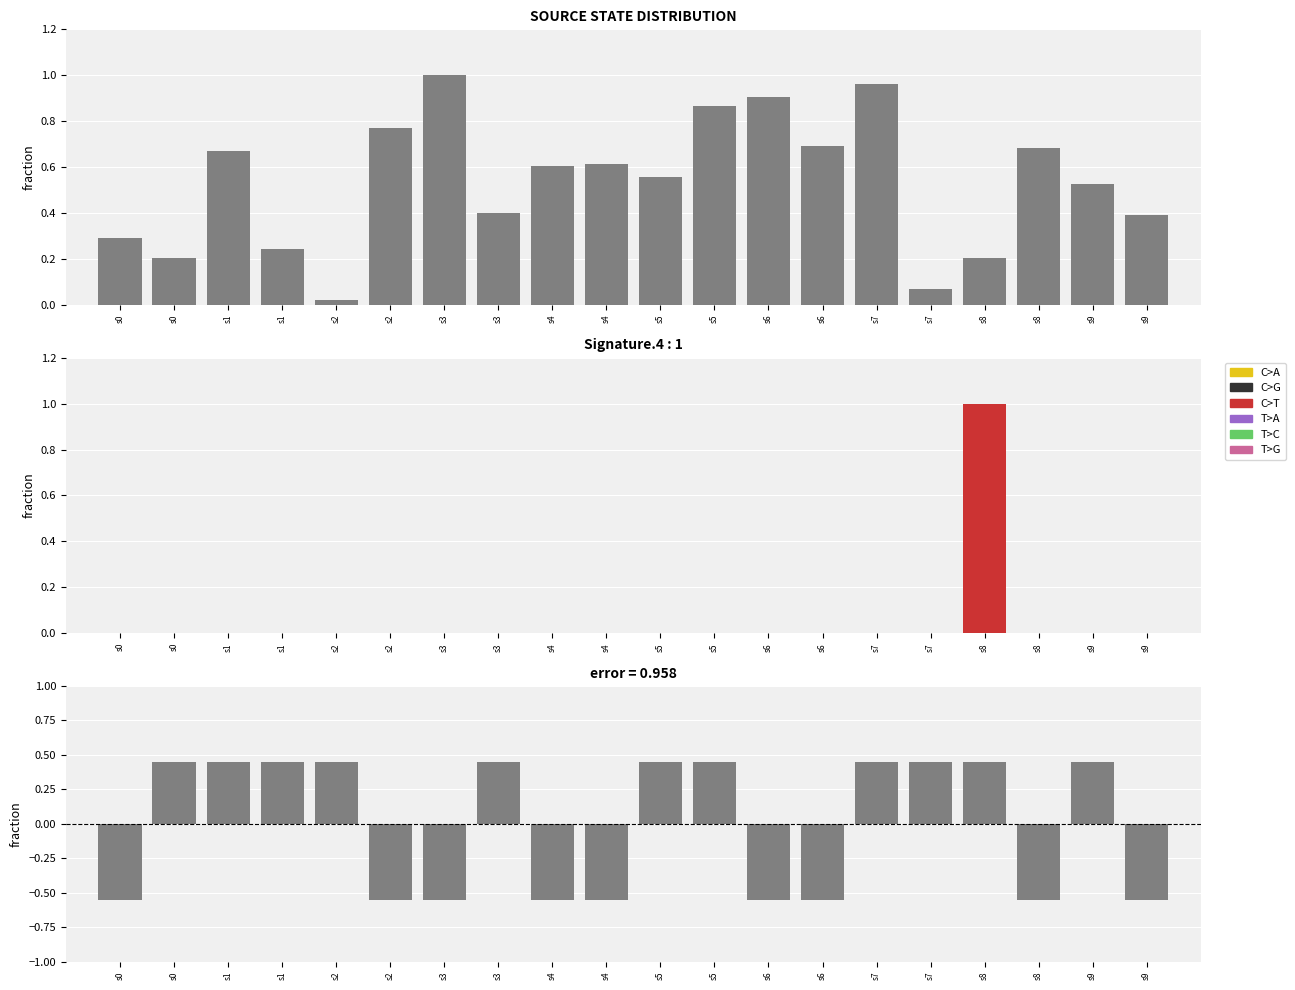

Which series has the largest total across all categories?

C>T